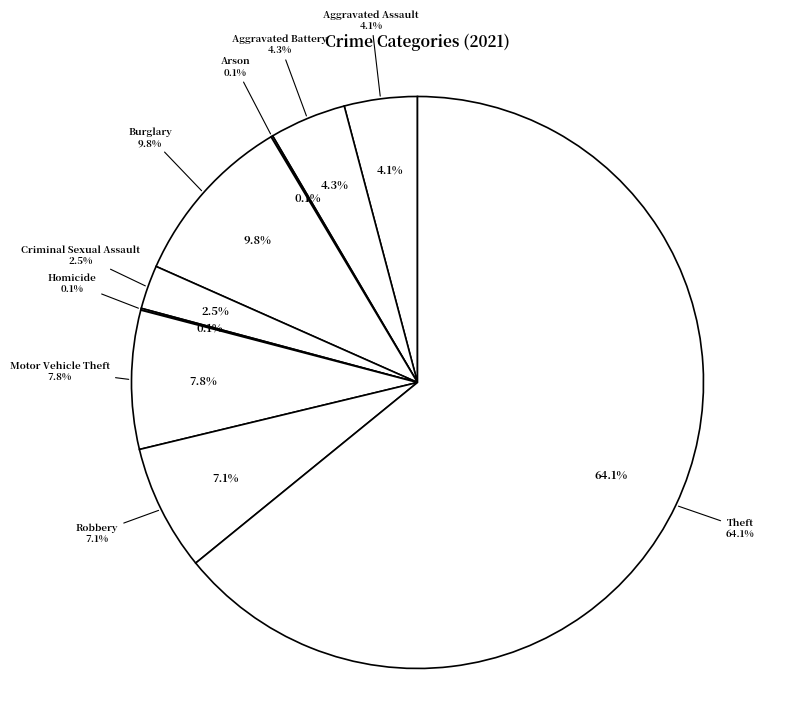

Is Theft the majority of the pie?

Yes